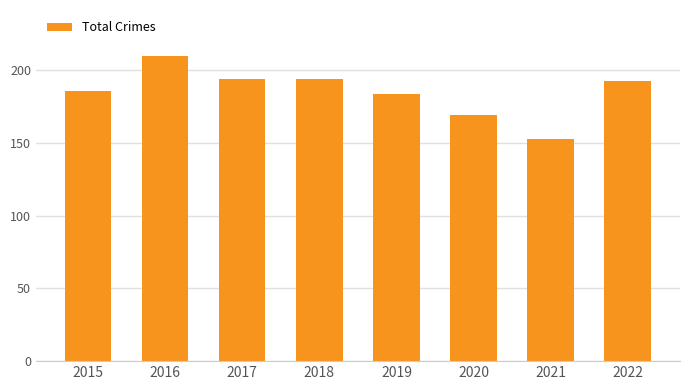

Between 2015 and 2018, which is larger?

2018